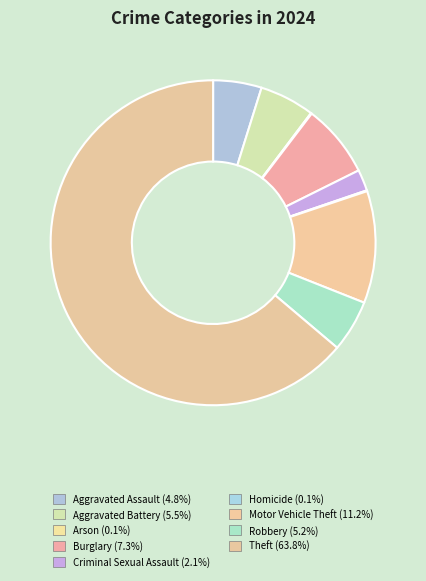

Which category accounts for the majority?

Theft